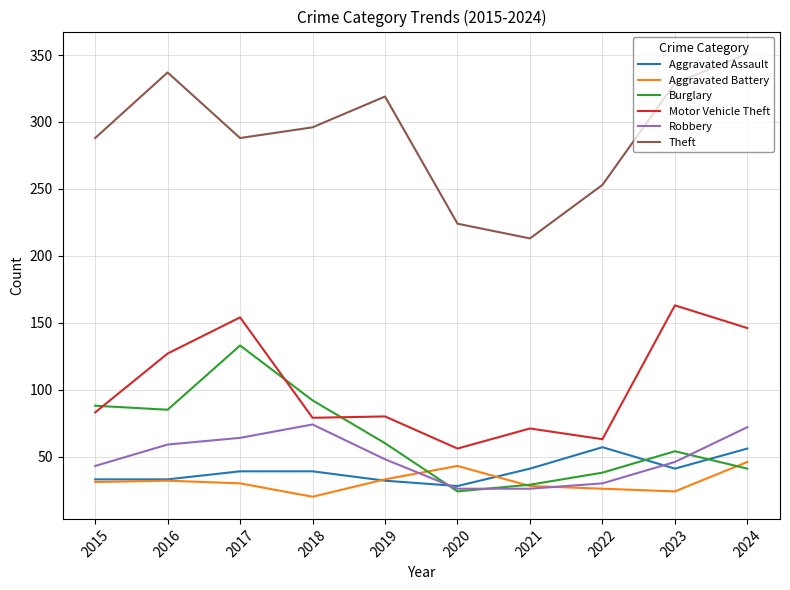

List the series in order of their peak value, lowest first.

Aggravated Battery, Aggravated Assault, Robbery, Burglary, Motor Vehicle Theft, Theft